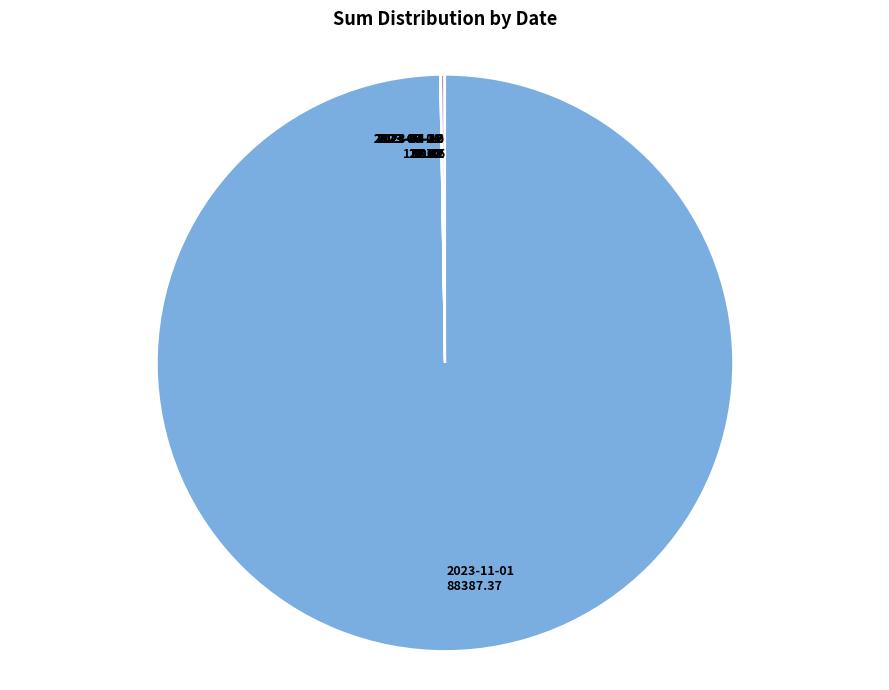

Does any single category account for the majority?

Yes